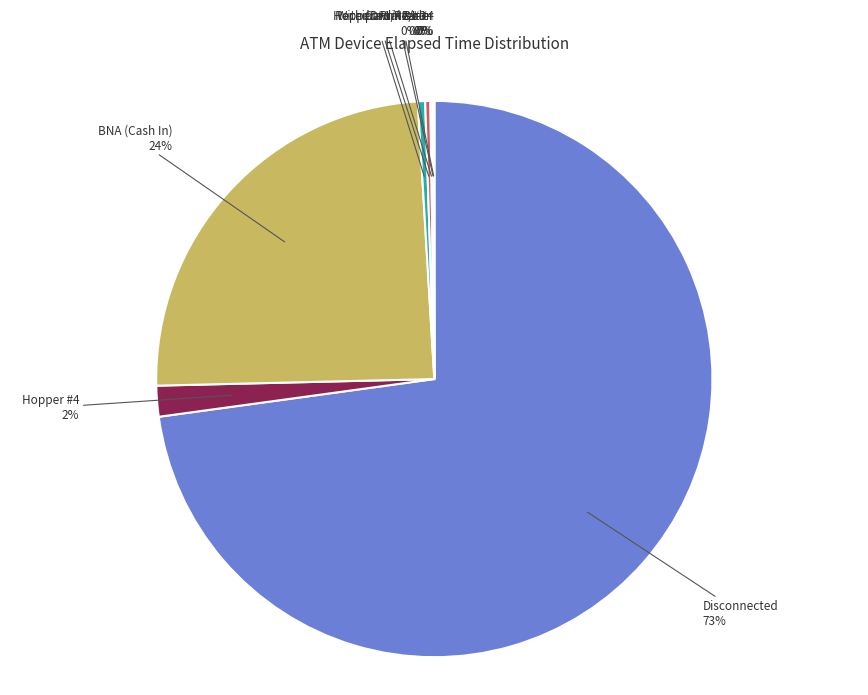

Which slice represents more than half of the pie?

Disconnected